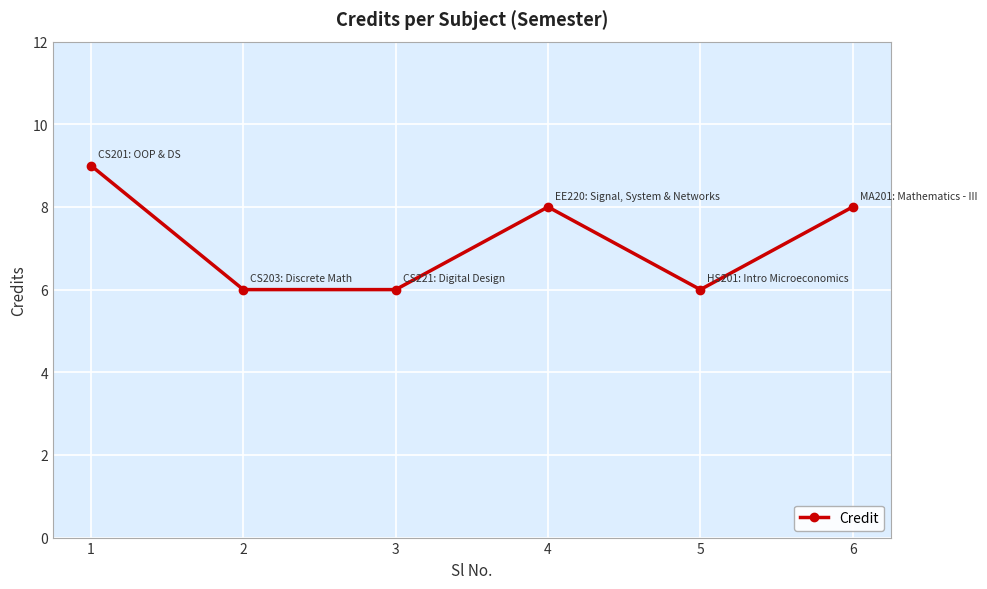

Where is the first local maximum?

4